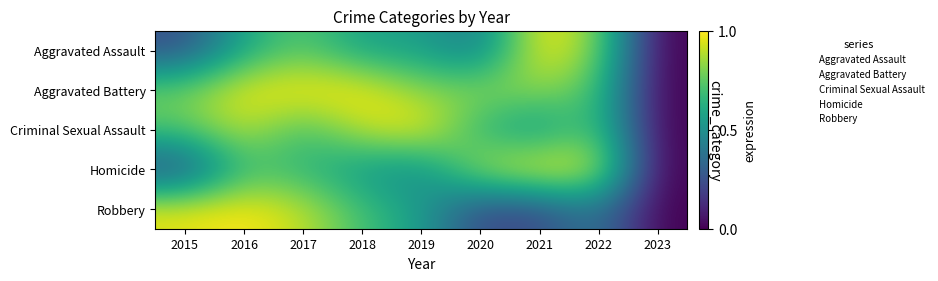

How many distinct data groups are displayed?

5